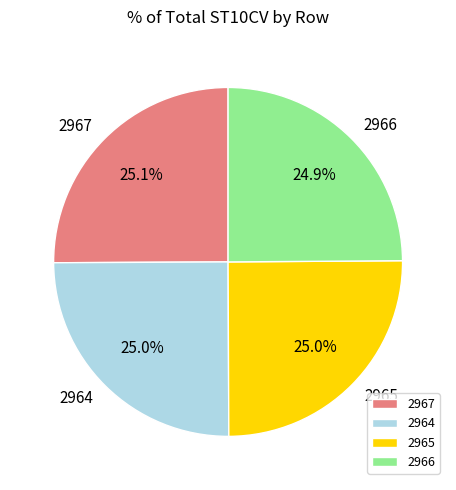

What percentage do 2967 and 2964 together represent?

50.1%